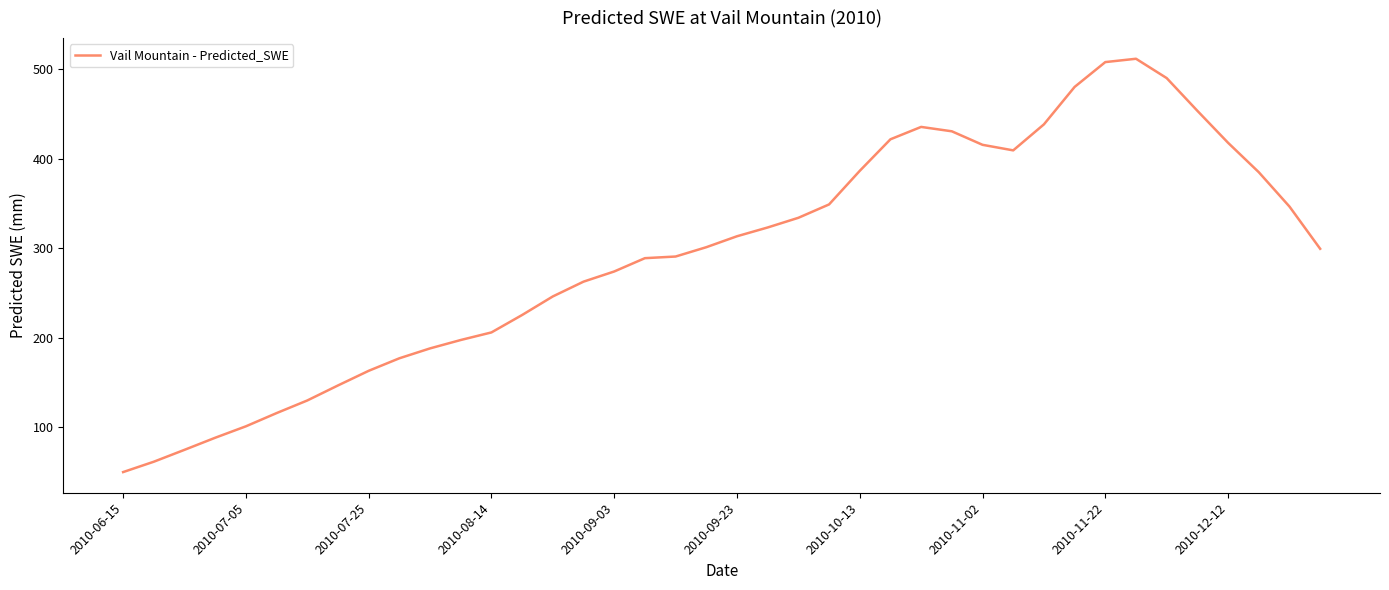

What is the difference between the maximum and minimum values?

462.4